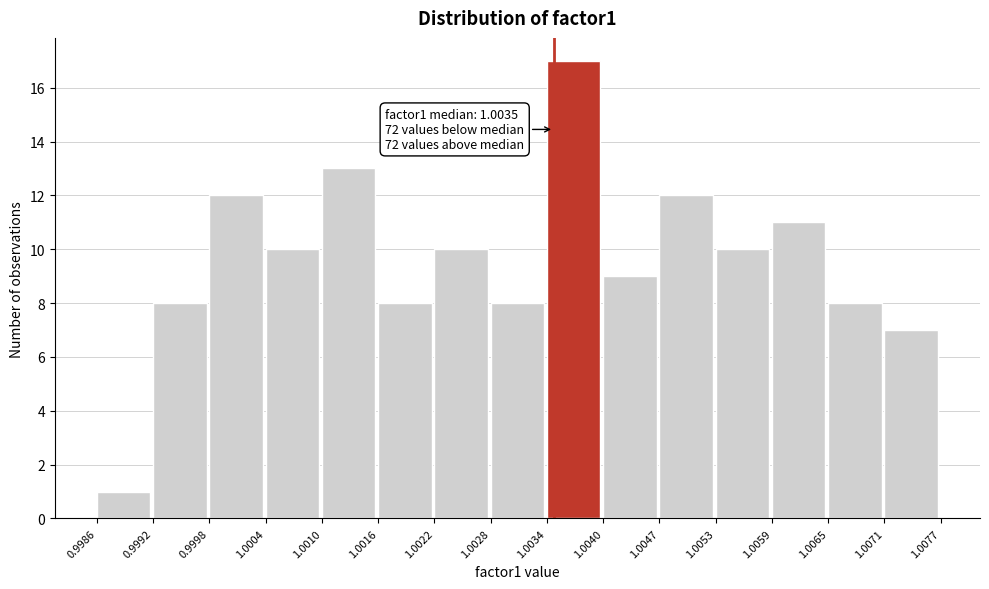

Which range on the x-axis has the tallest bar?

1.0034 to 1.0040